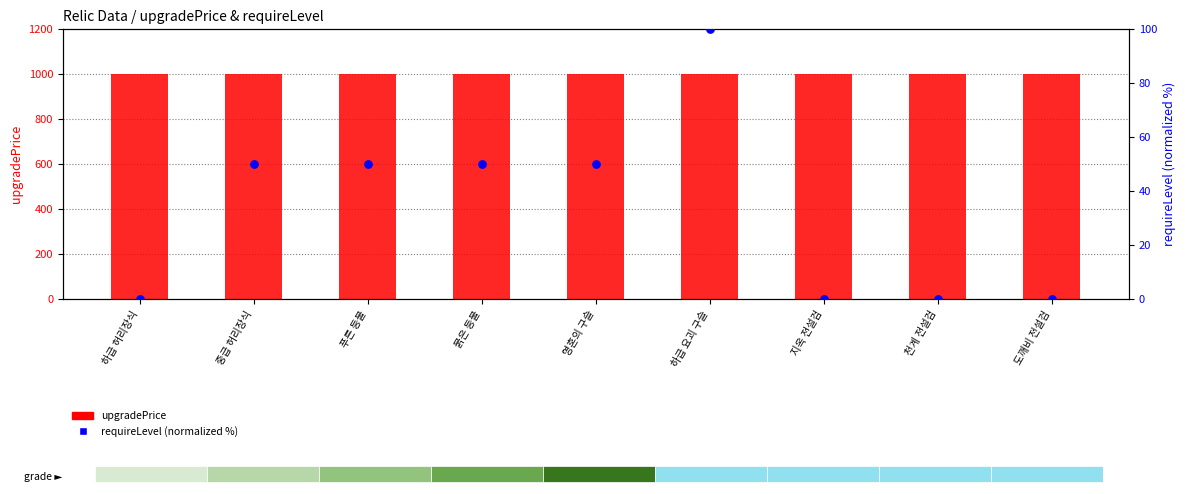

Which series has the widest spread of Y values?

requireLevel (normalized %)